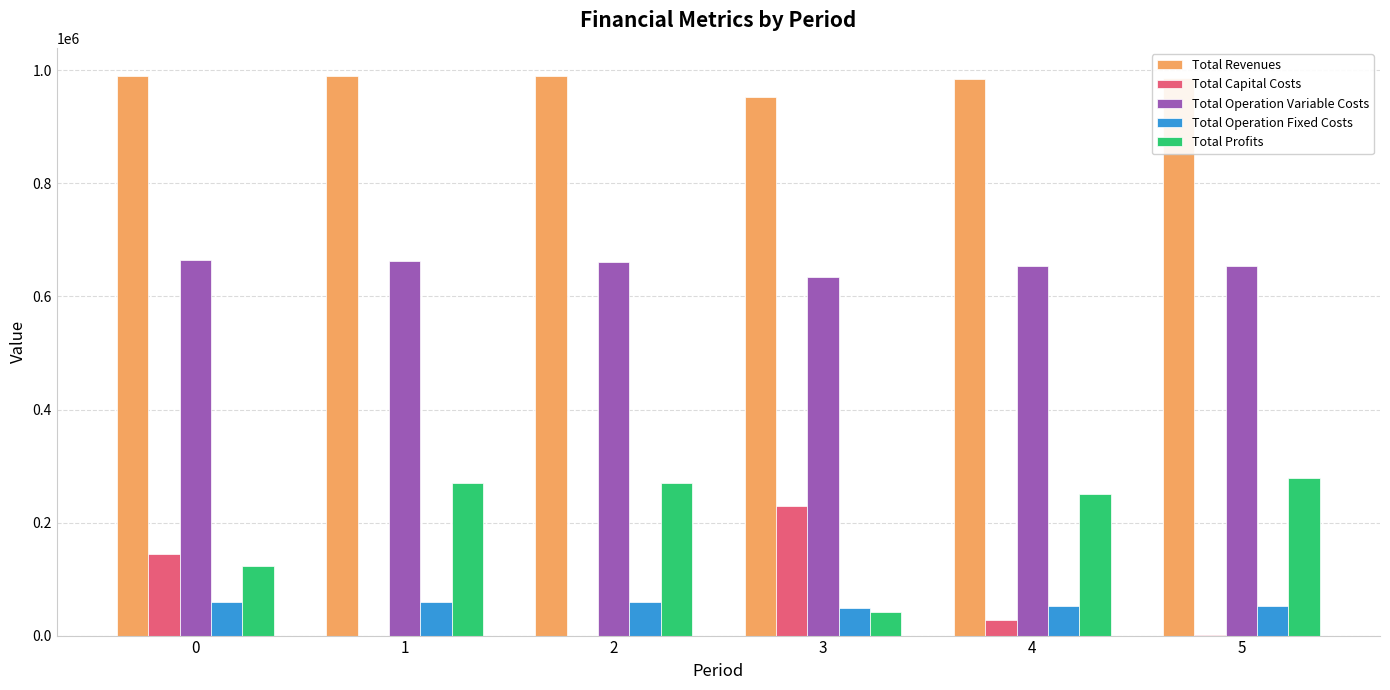

What are all the series names shown in the legend?

Total Revenues, Total Capital Costs, Total Operation Variable Costs, Total Operation Fixed Costs, Total Profits